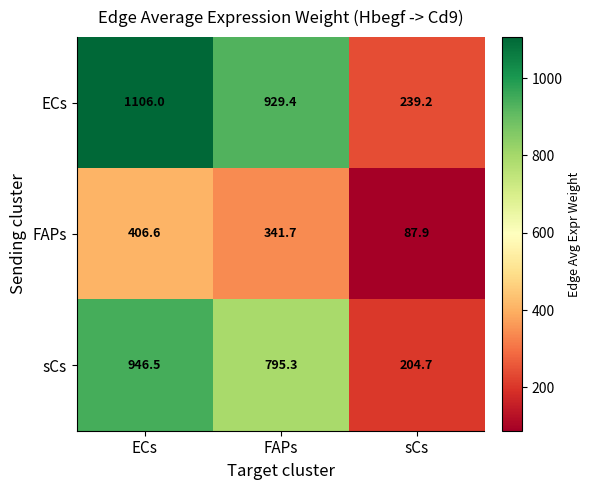

Which series has the largest total across all categories?

ECs